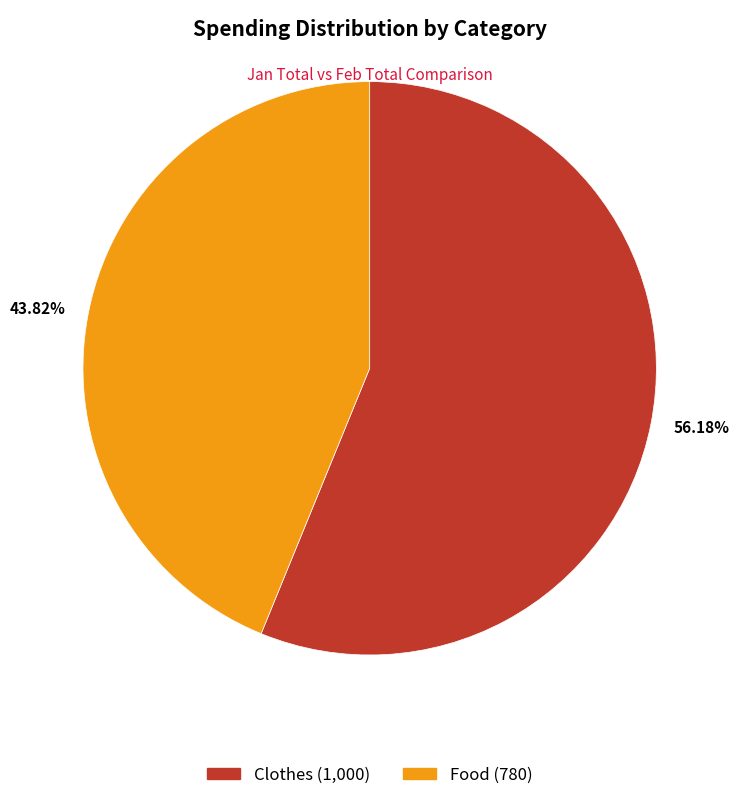

Is there a majority slice in this chart?

Yes